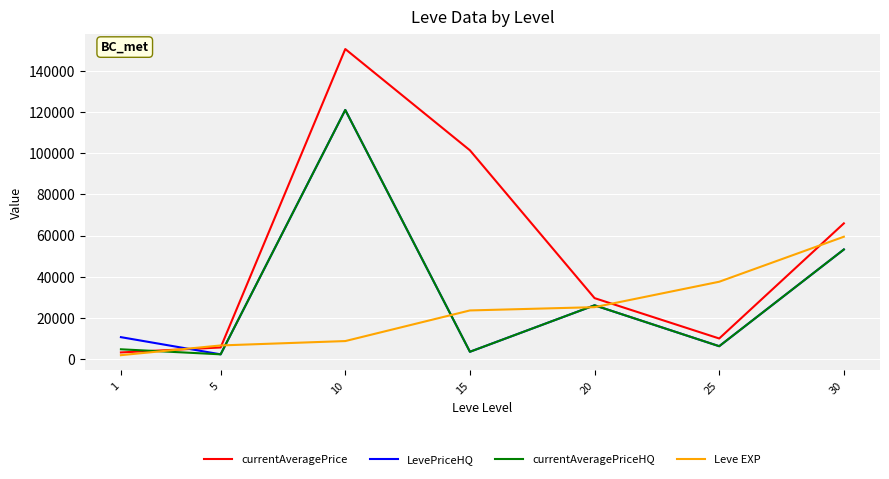

Which series has the largest range (max minus min)?

currentAveragePrice